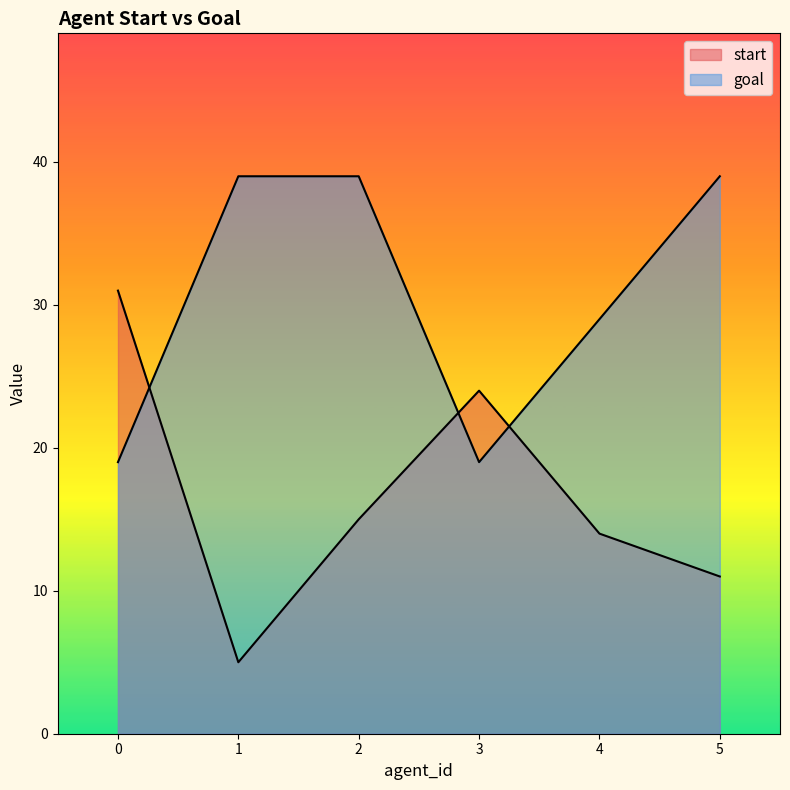

What is the average value of the goal series?

31